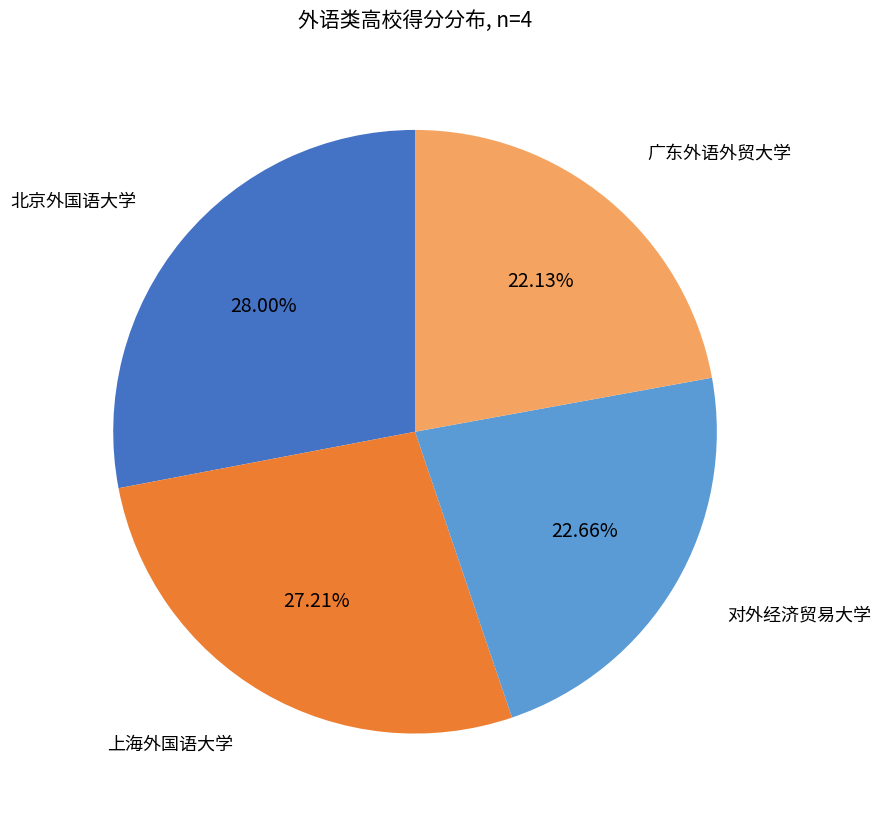

Is there any slice that represents more than half of the pie?

No